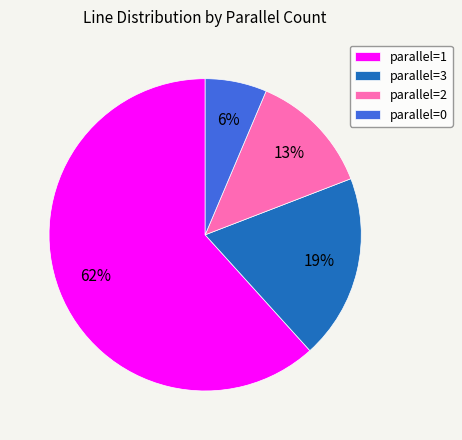

To the nearest percent, what percentage of the pie is parallel=2?

13%